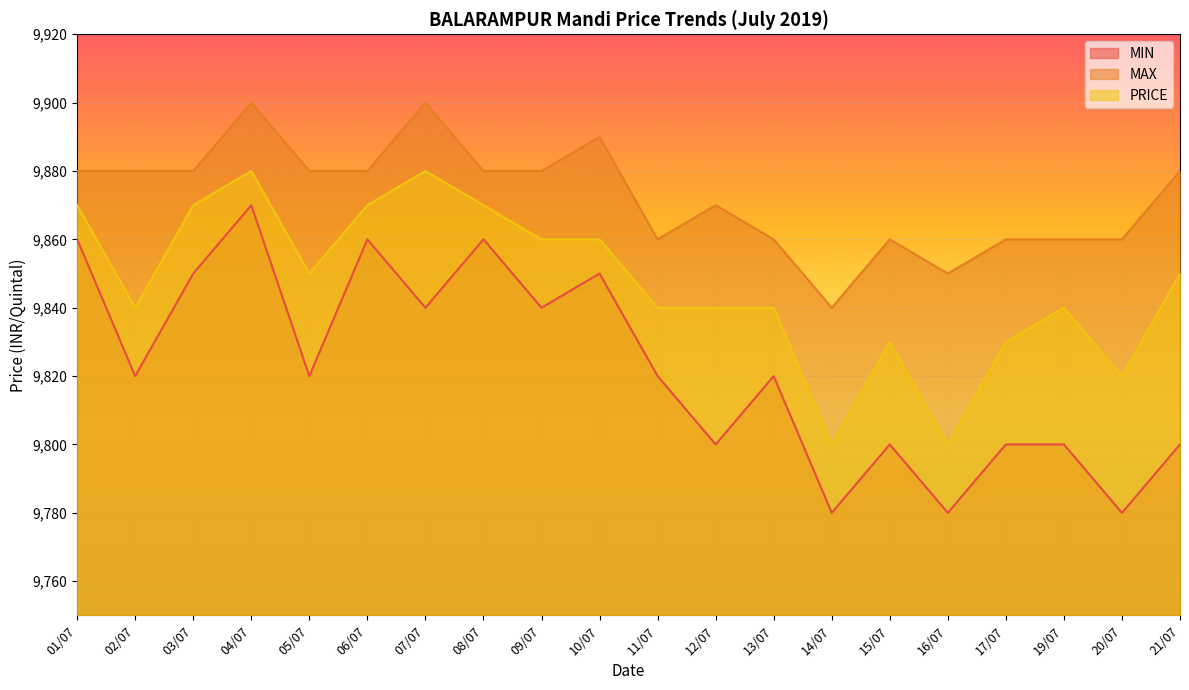

Rank the series by their average value, from highest to lowest.

MAX, PRICE, MIN